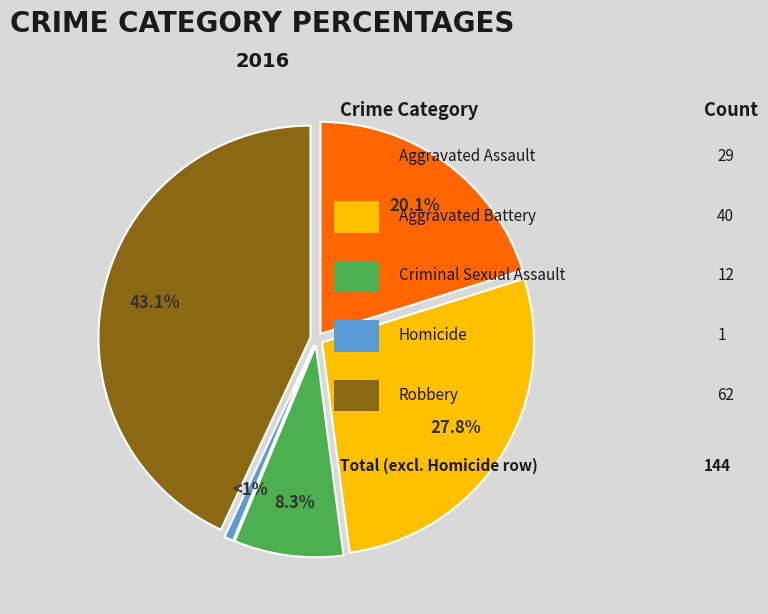

Does any single category account for the majority?

No